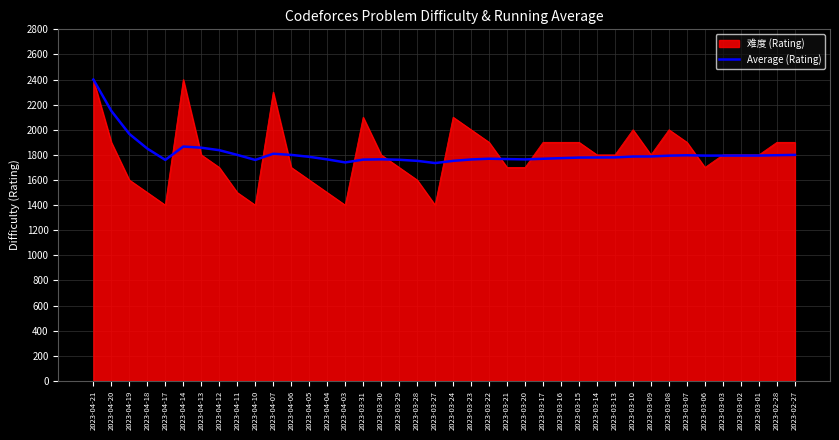

What is the greatest value displayed?

2400.0